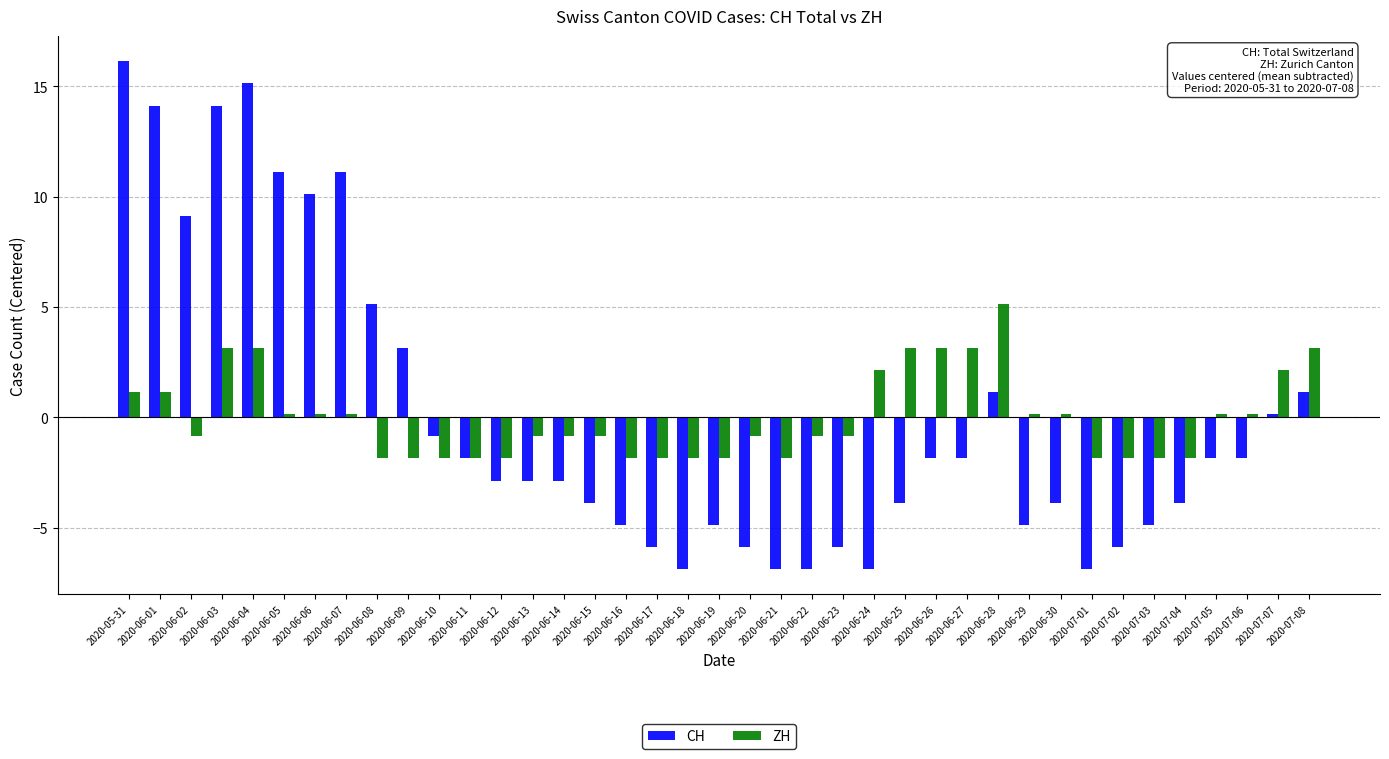

Rank the series by their maximum value, from lowest to highest.

ZH, CH